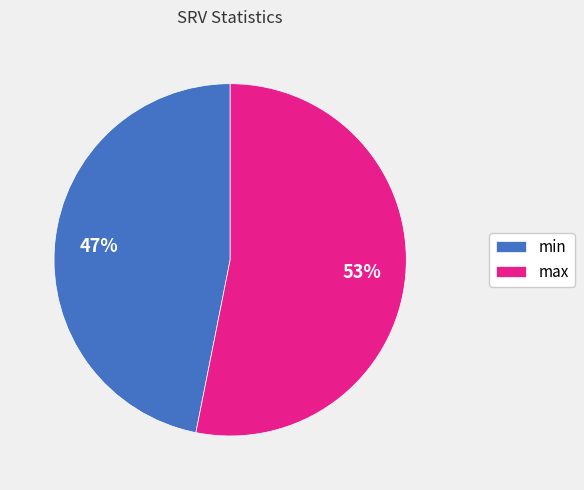

What percentage is the min slice, to the nearest percent?

47%